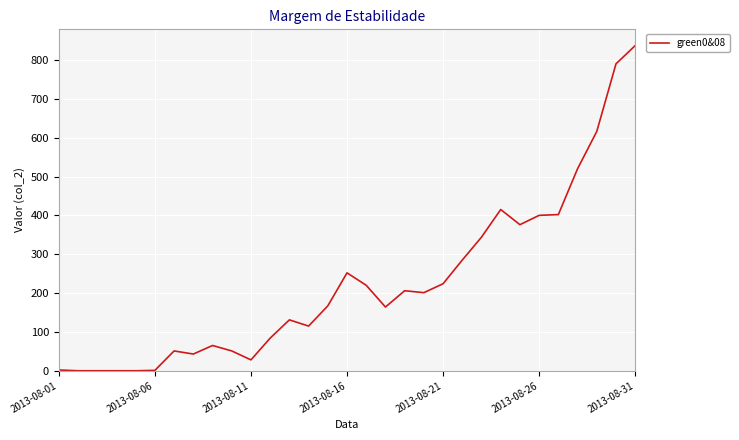

What is the difference between the maximum and minimum values?

837